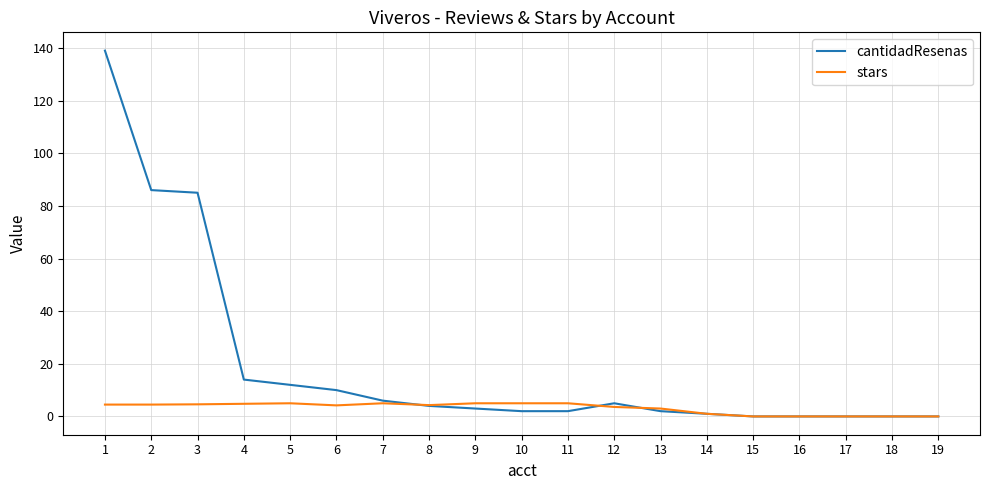

Which series has the largest total across all categories?

cantidadResenas